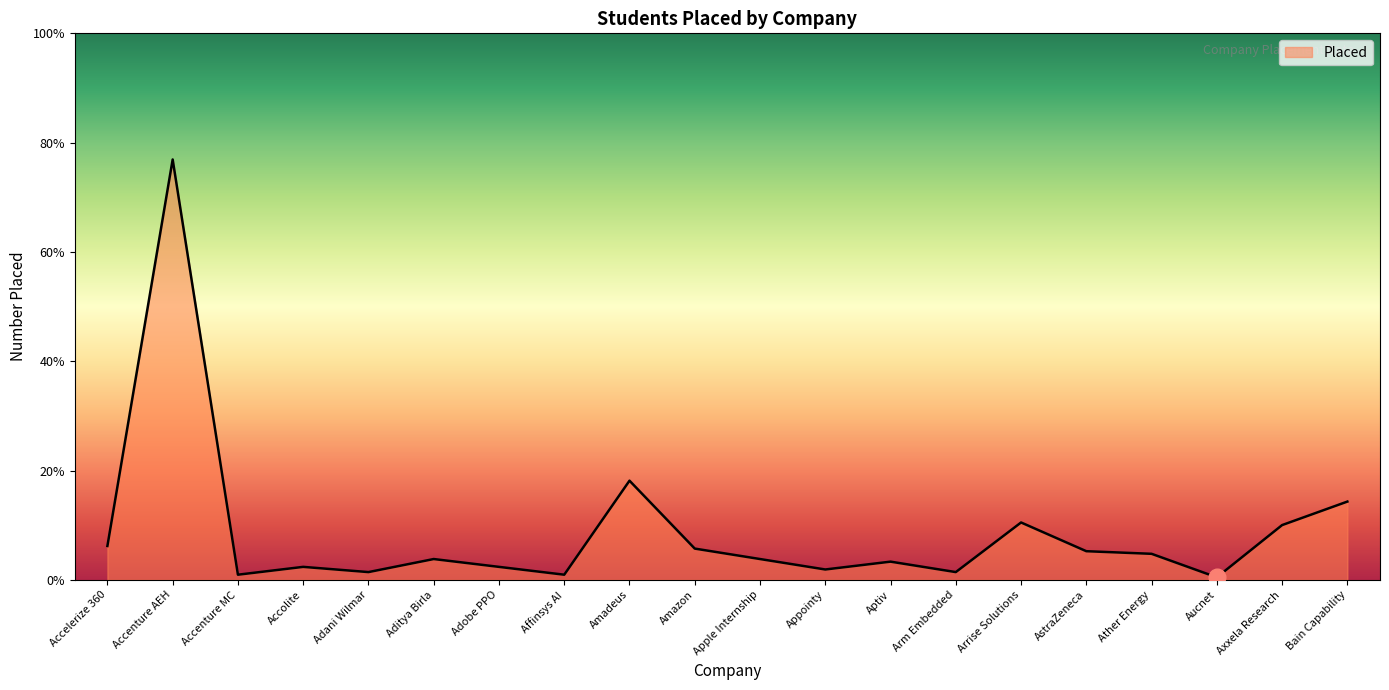

Rank the categories by value from highest to lowest.

Accenture AEH, Amadeus, Bain Capability, Arrise Solutions, Axxela Research, Accelerize 360, Amazon, AstraZeneca, Ather Energy, Aditya Birla, Apple Internship, Aptiv, Accolite, Adobe PPO, Appointy, Adani Wilmar, Arm Embedded, Accenture MC, Affinsys AI, Aucnet